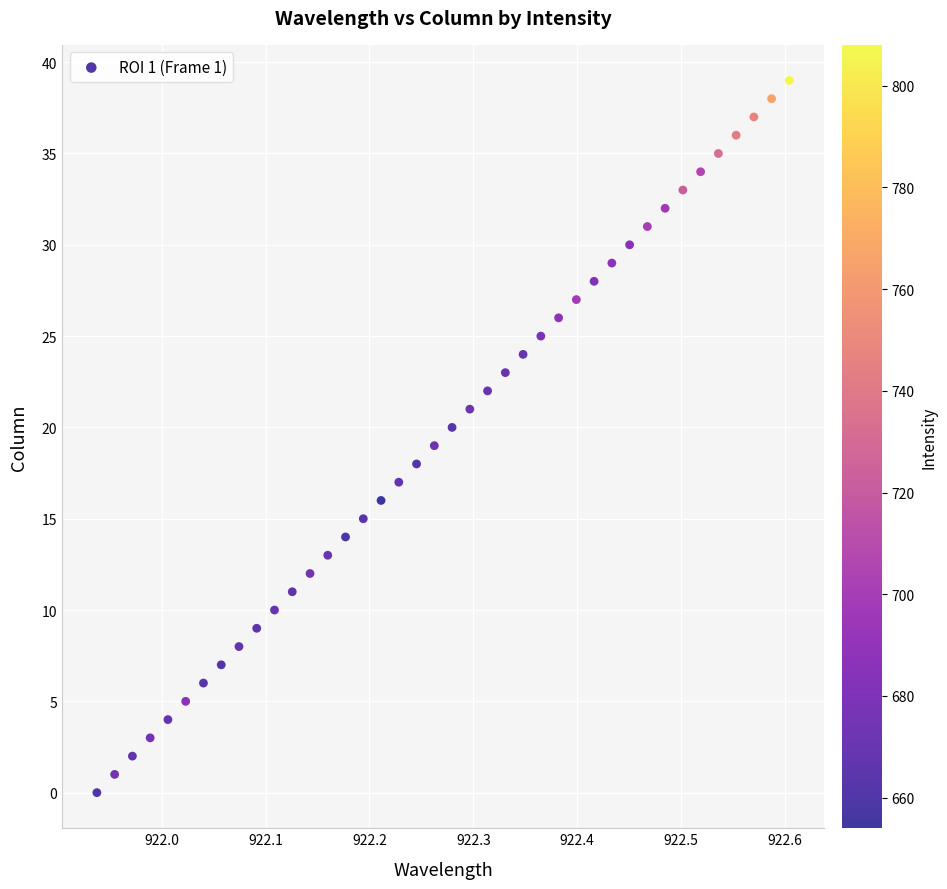

What is the range of Y values (max minus min)?

39